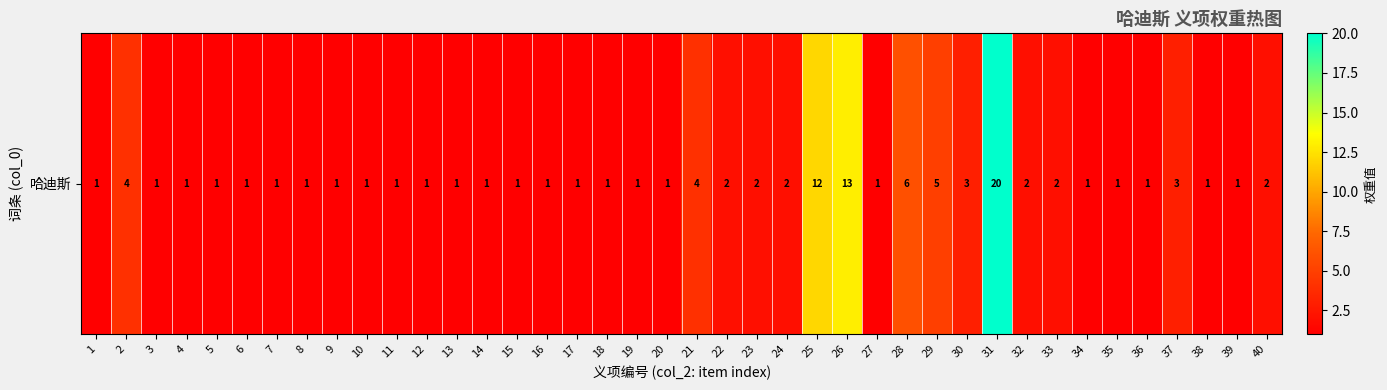

Which has a higher value, 11 or 15?

11